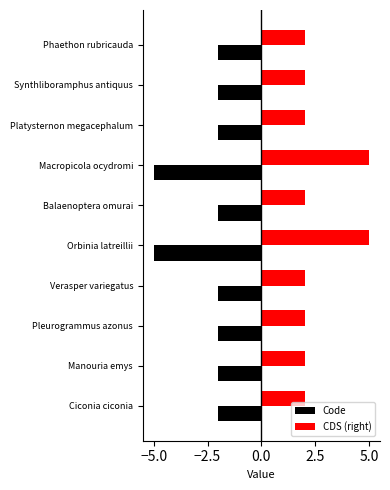

What is the maximum value shown in the chart?

5